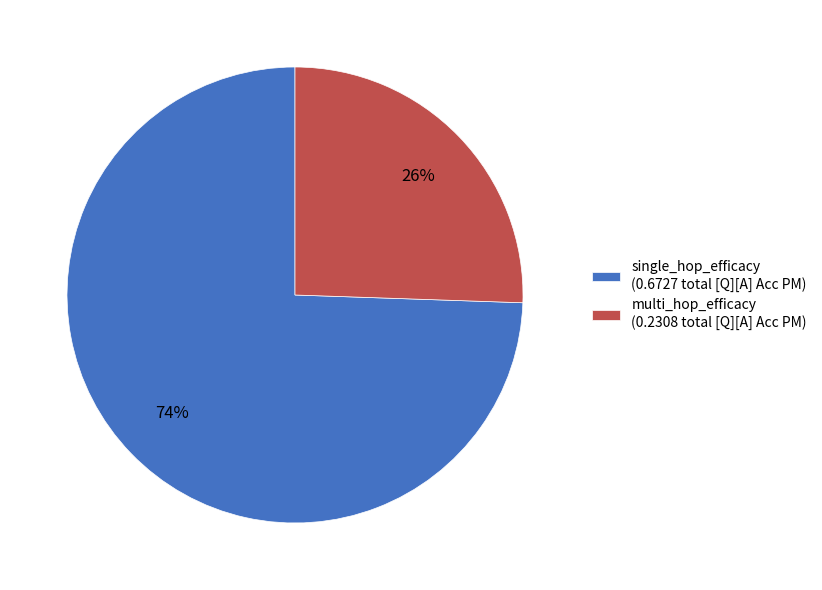

Does any single category account for the majority?

Yes